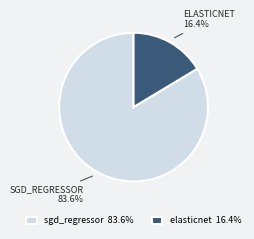

How much of the chart is everything except elasticnet?

83.6%